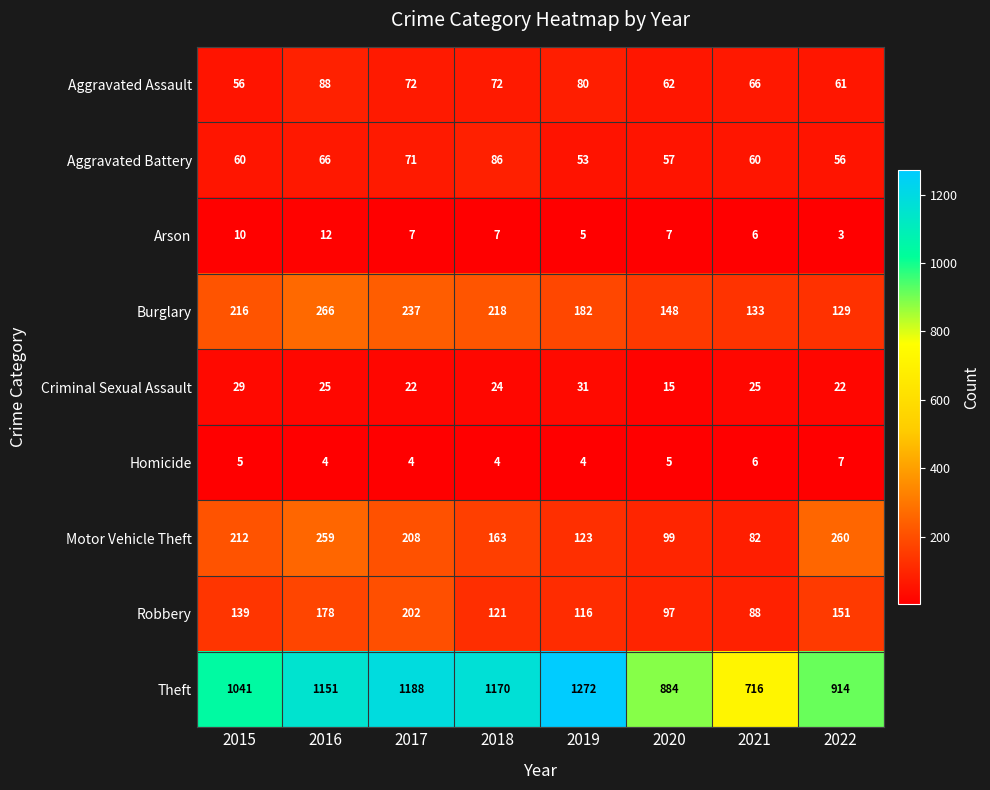

Which series changed the most between 2018 and 2019?

Theft